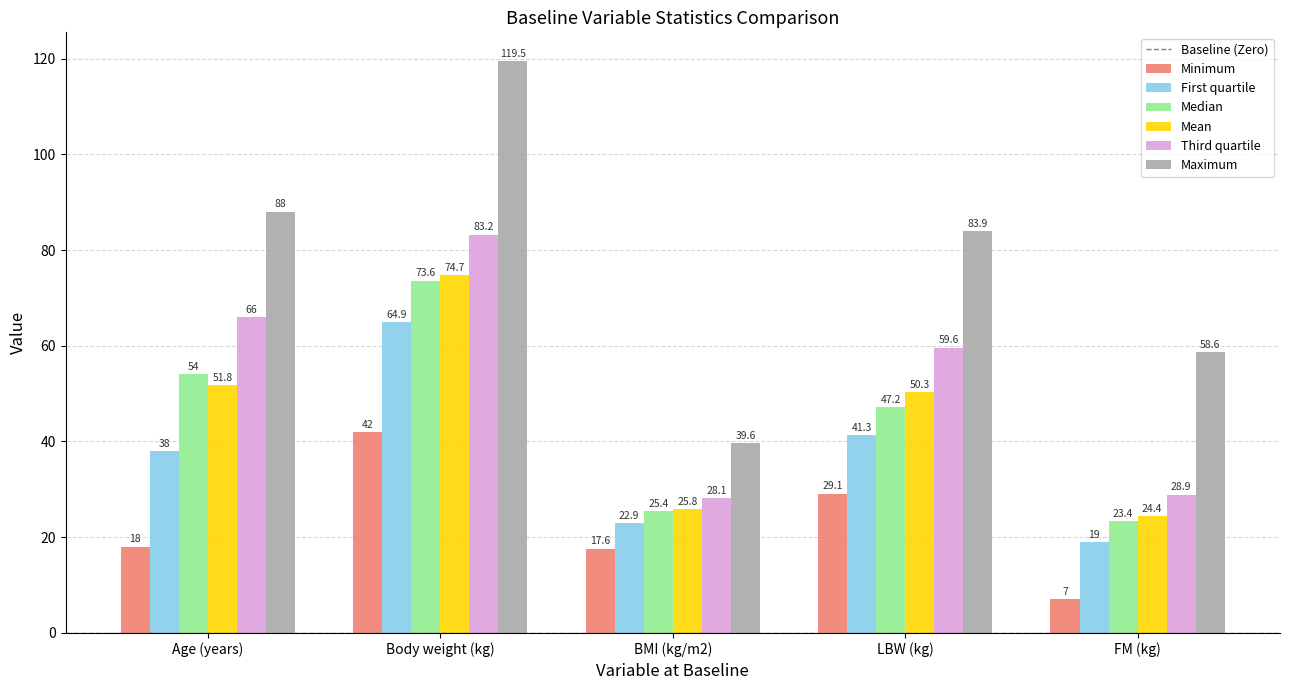

The Minimum series shows 30.7 at BMI (kg/m2). True or false?

False